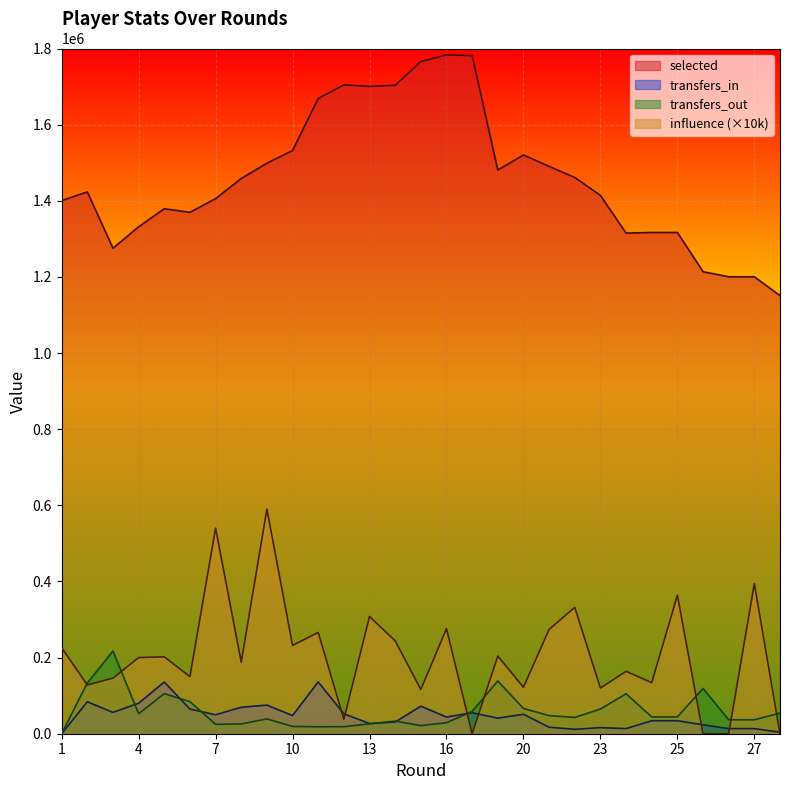

What is the approximate value of influence at 11, to the nearest 50?

266000